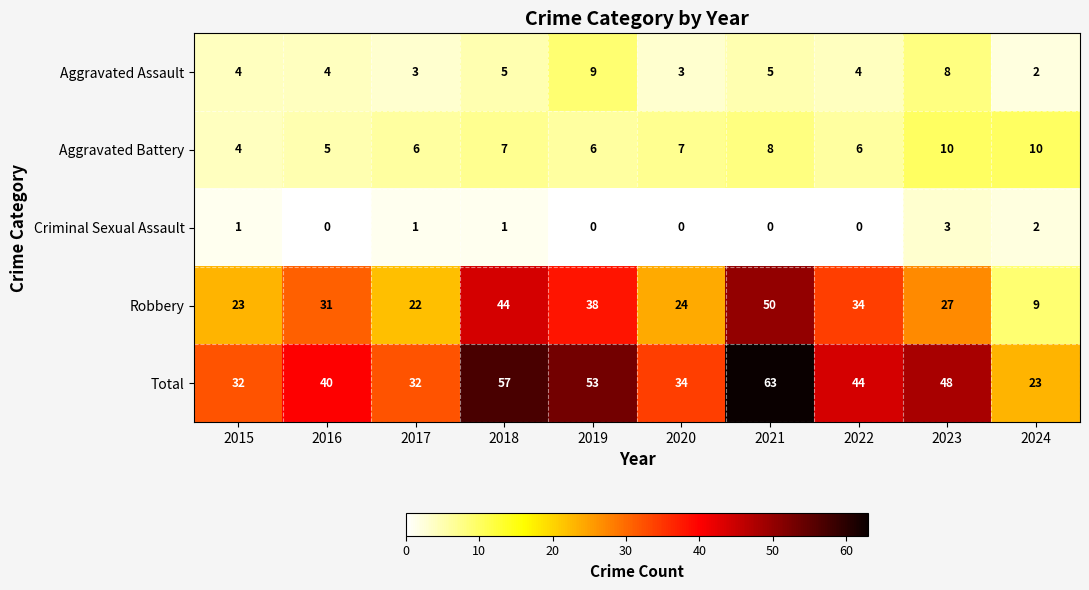

At which label does Aggravated Assault reach its peak?

2019